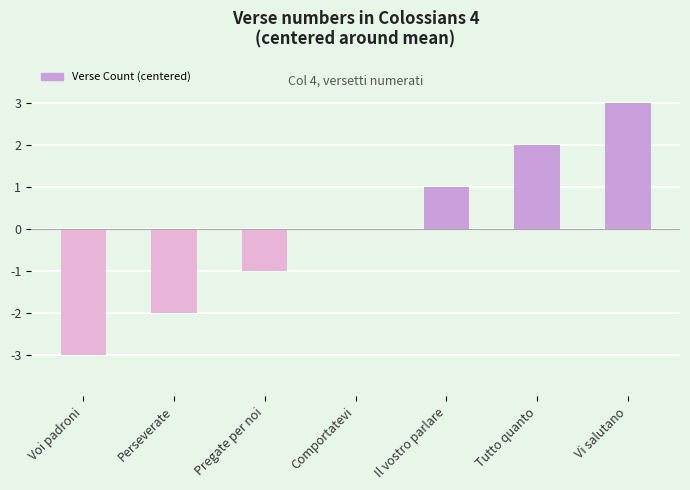

At which category does the chart reach its peak across all series?

Vi salutano